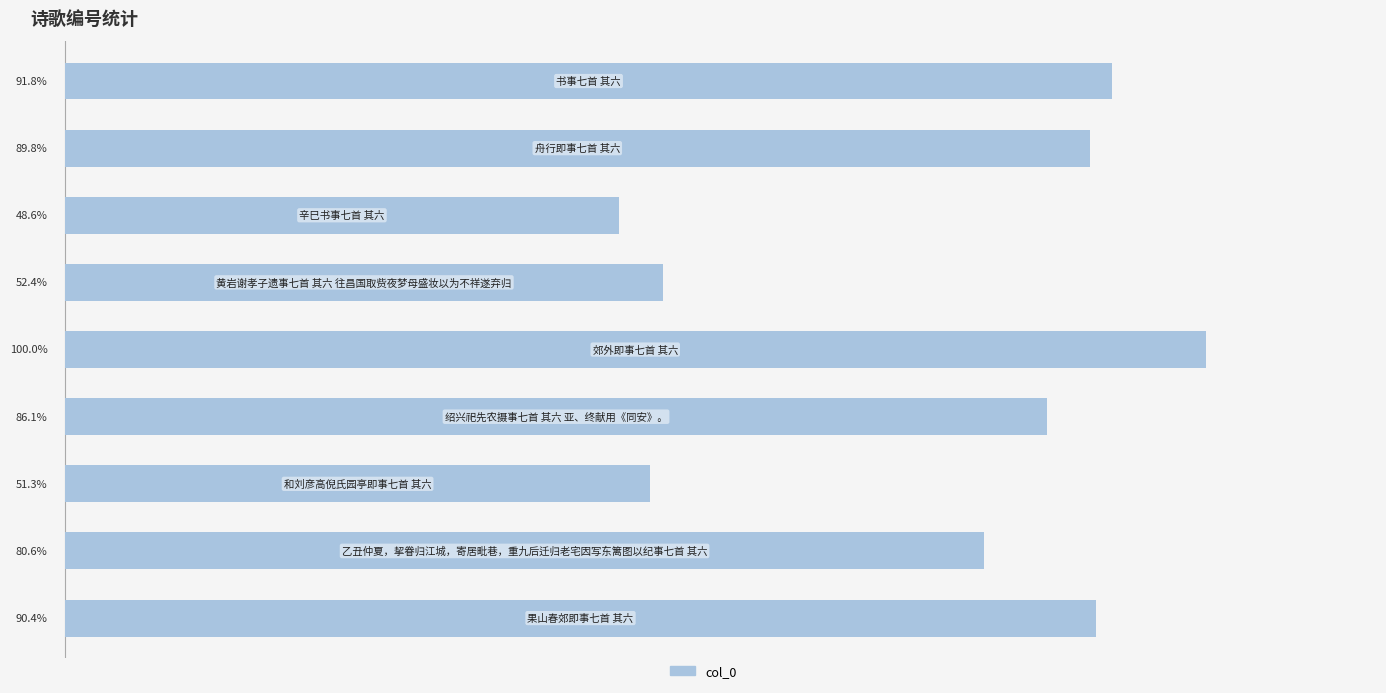

Are the bars horizontal?

Yes